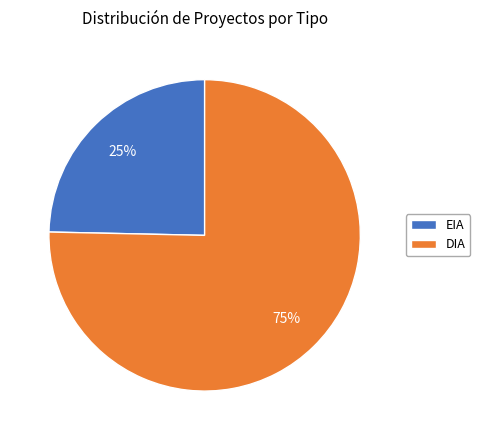

Which has a higher value, DIA or EIA?

DIA